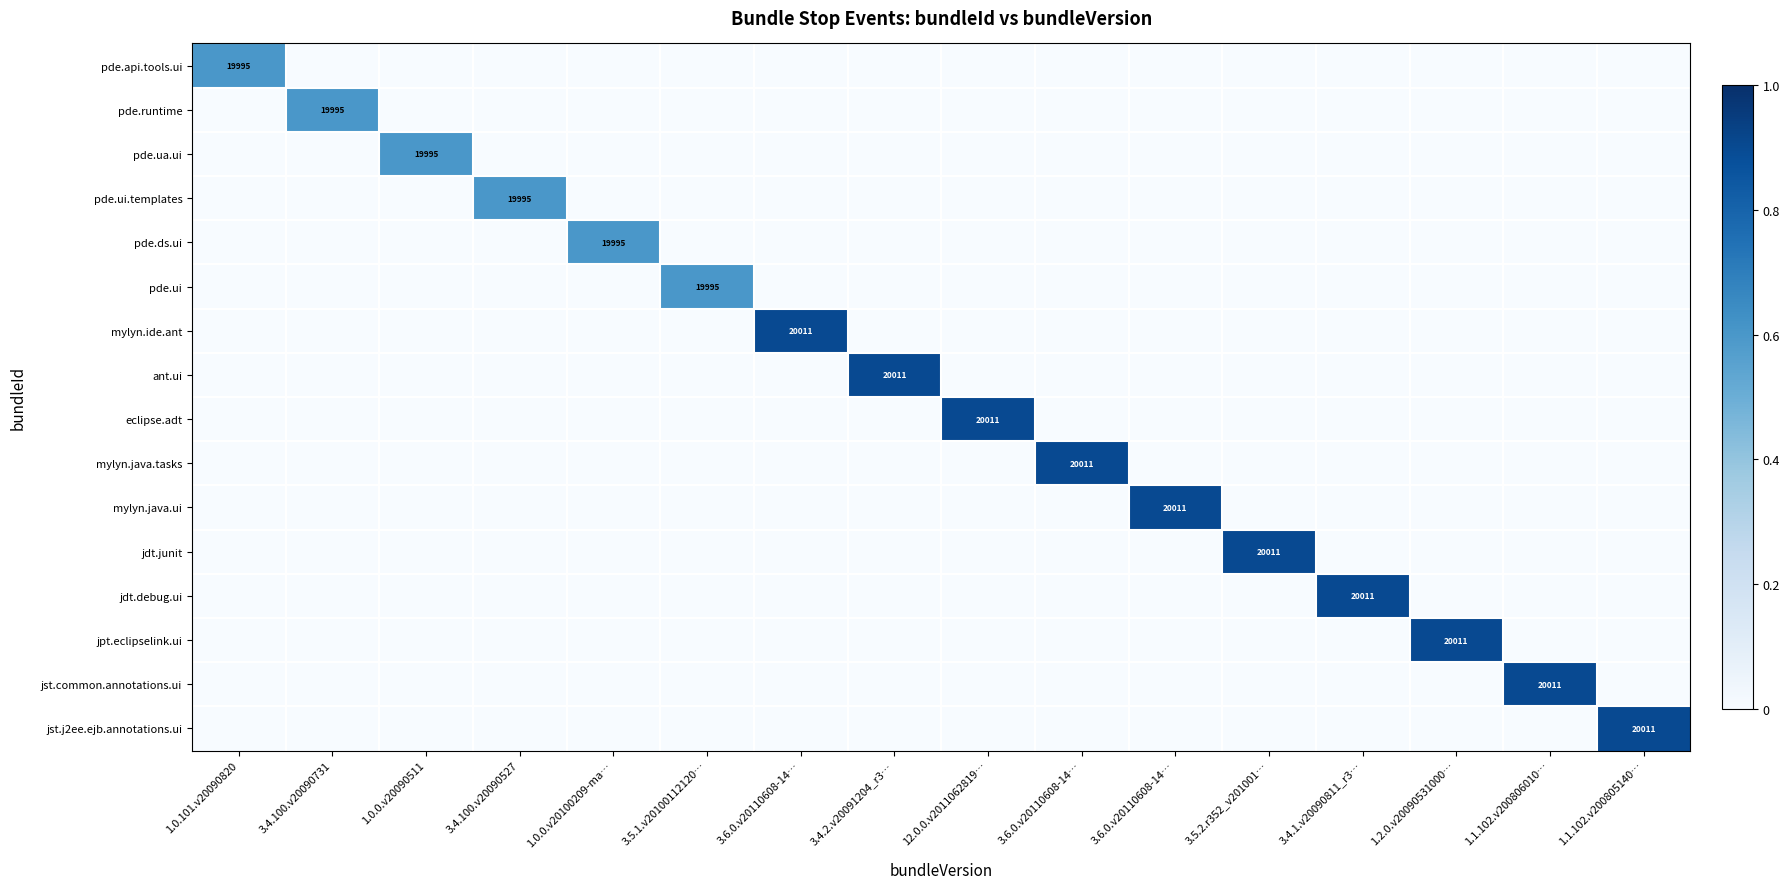

At which category is the sum across all series the highest?

3.6.0.v20110608-14…